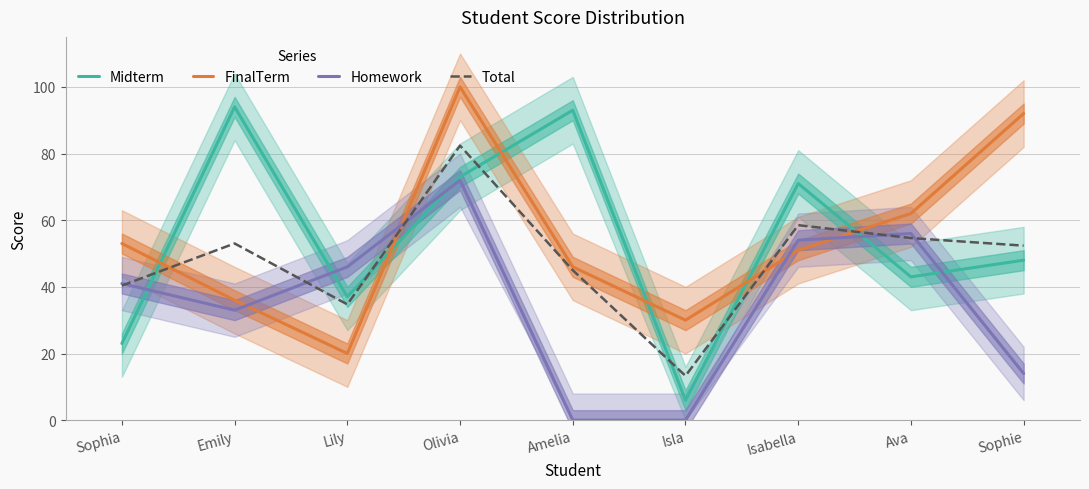

Between which two adjacent categories do Total and Homework first intersect?

Sophia and Emily